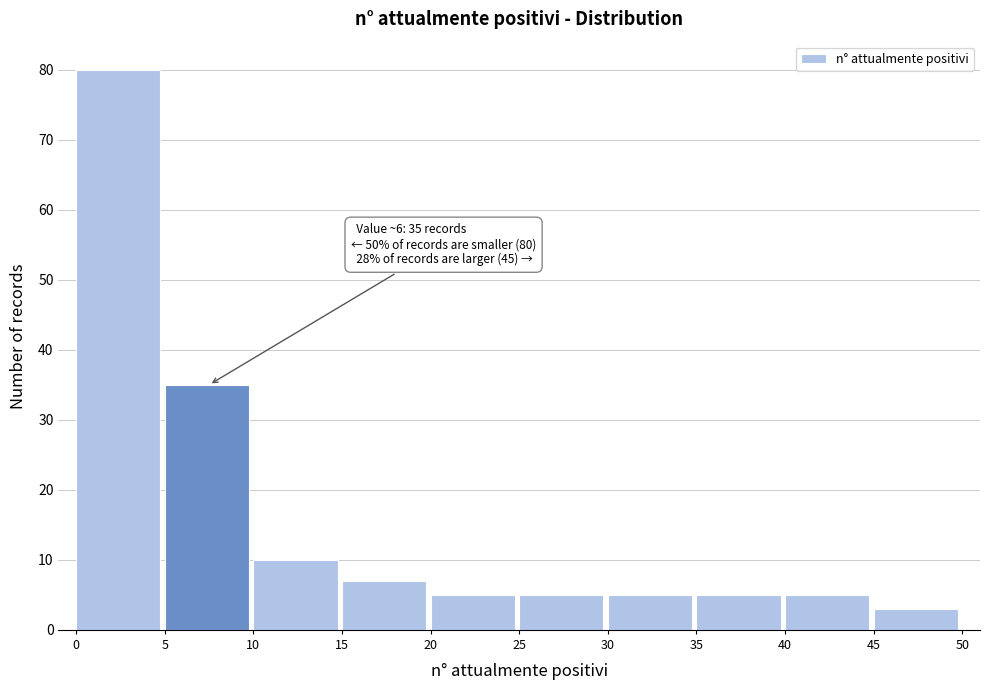

Over which range of the x-axis is the bar tallest?

0 to 5